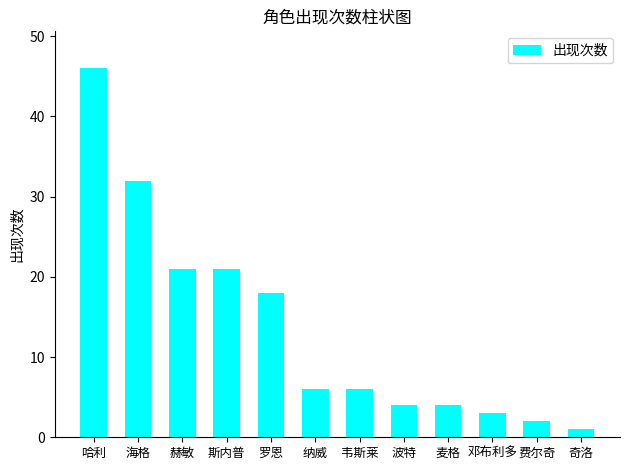

Count the number of categories in the chart.

12